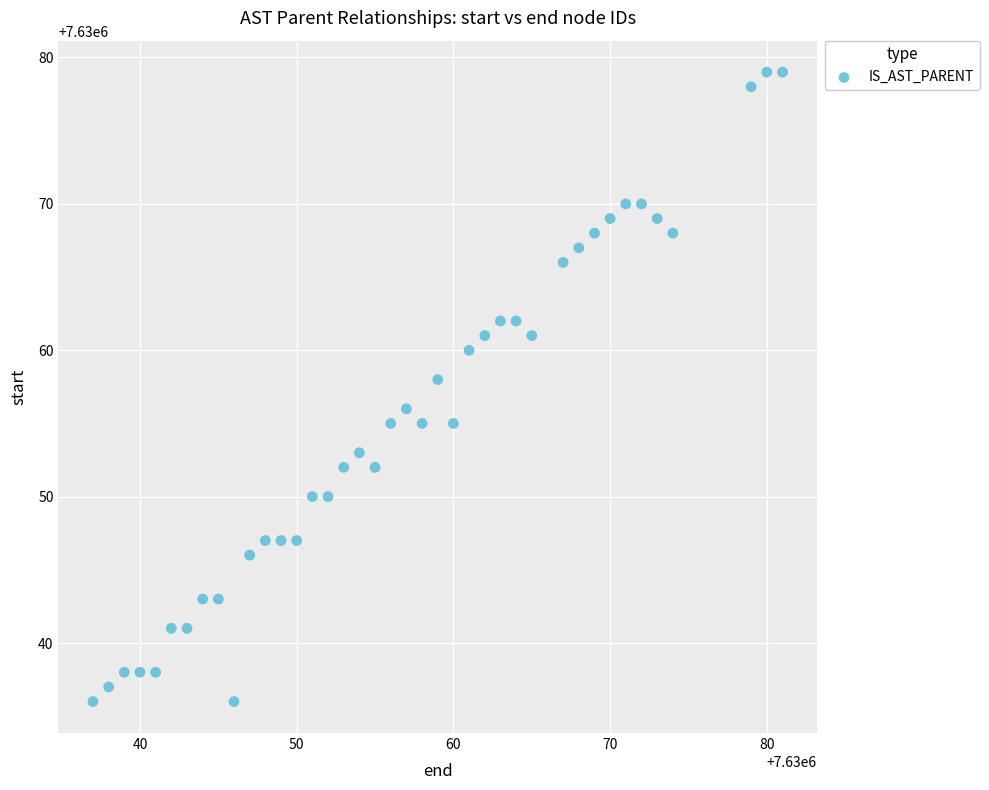

What is the range of X values (max minus min)?

44